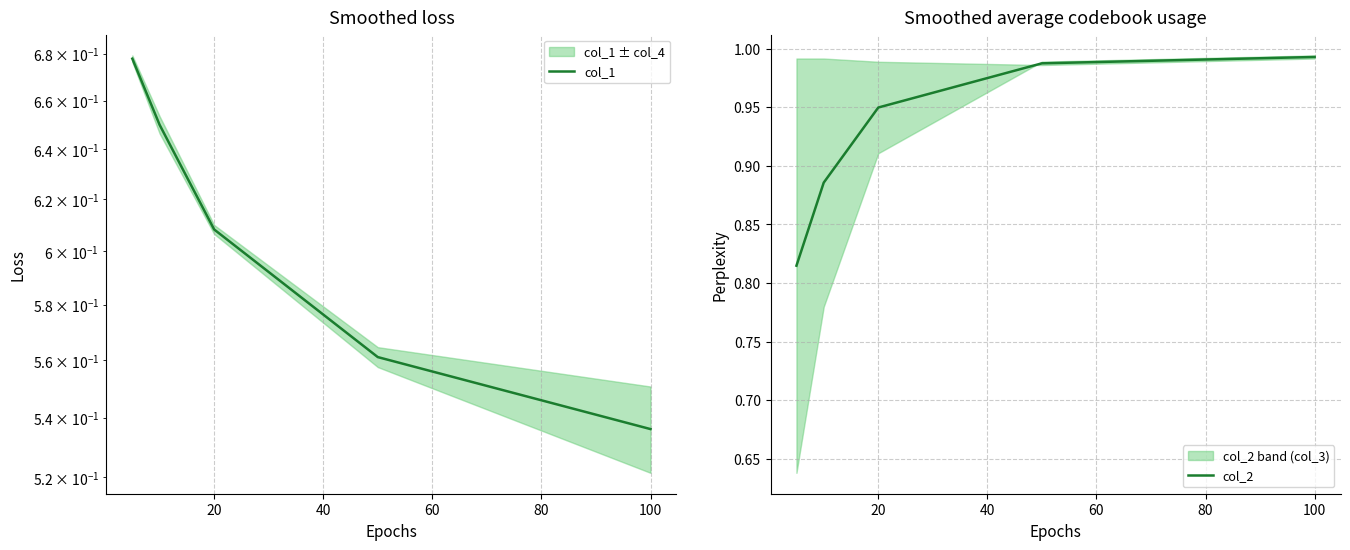

Which has a higher value, 40 or 60?

40